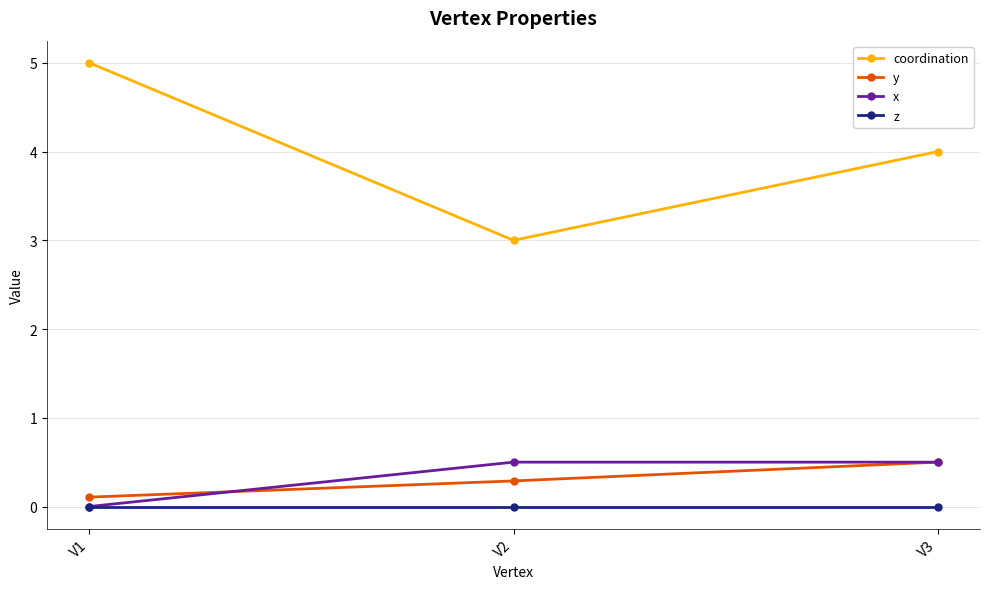

The value of coordination at V1 is 5.0. True or false?

True